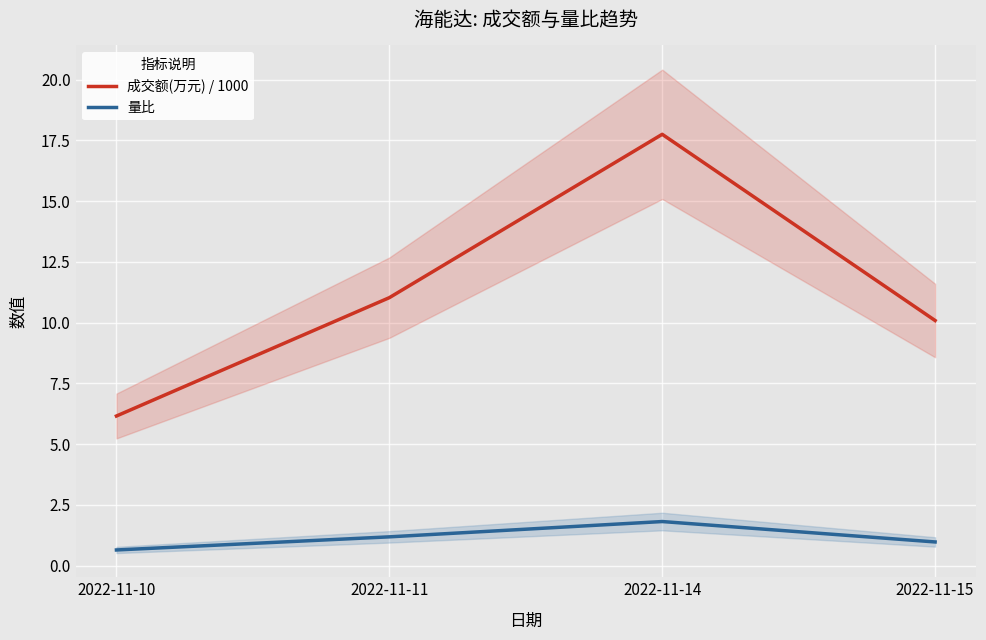

At which category is the sum across all series the highest?

2022-11-14